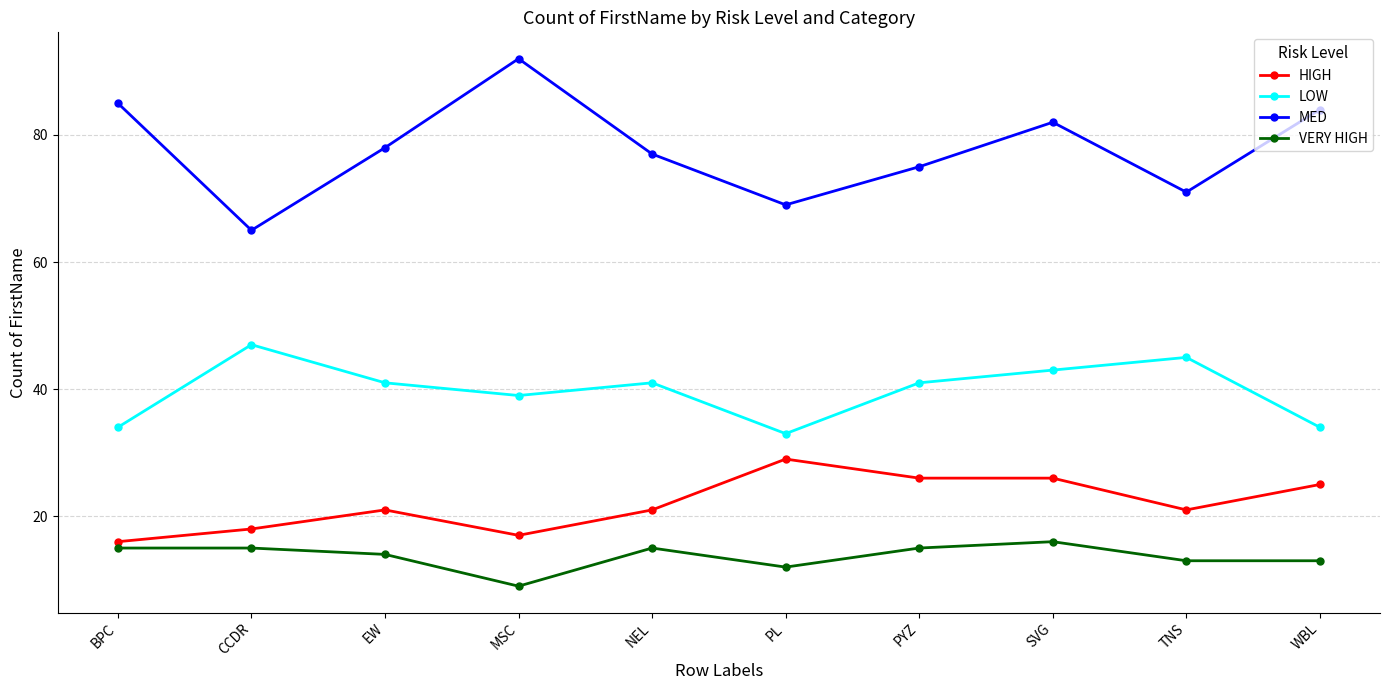

Which series has the widest spread of values?

MED